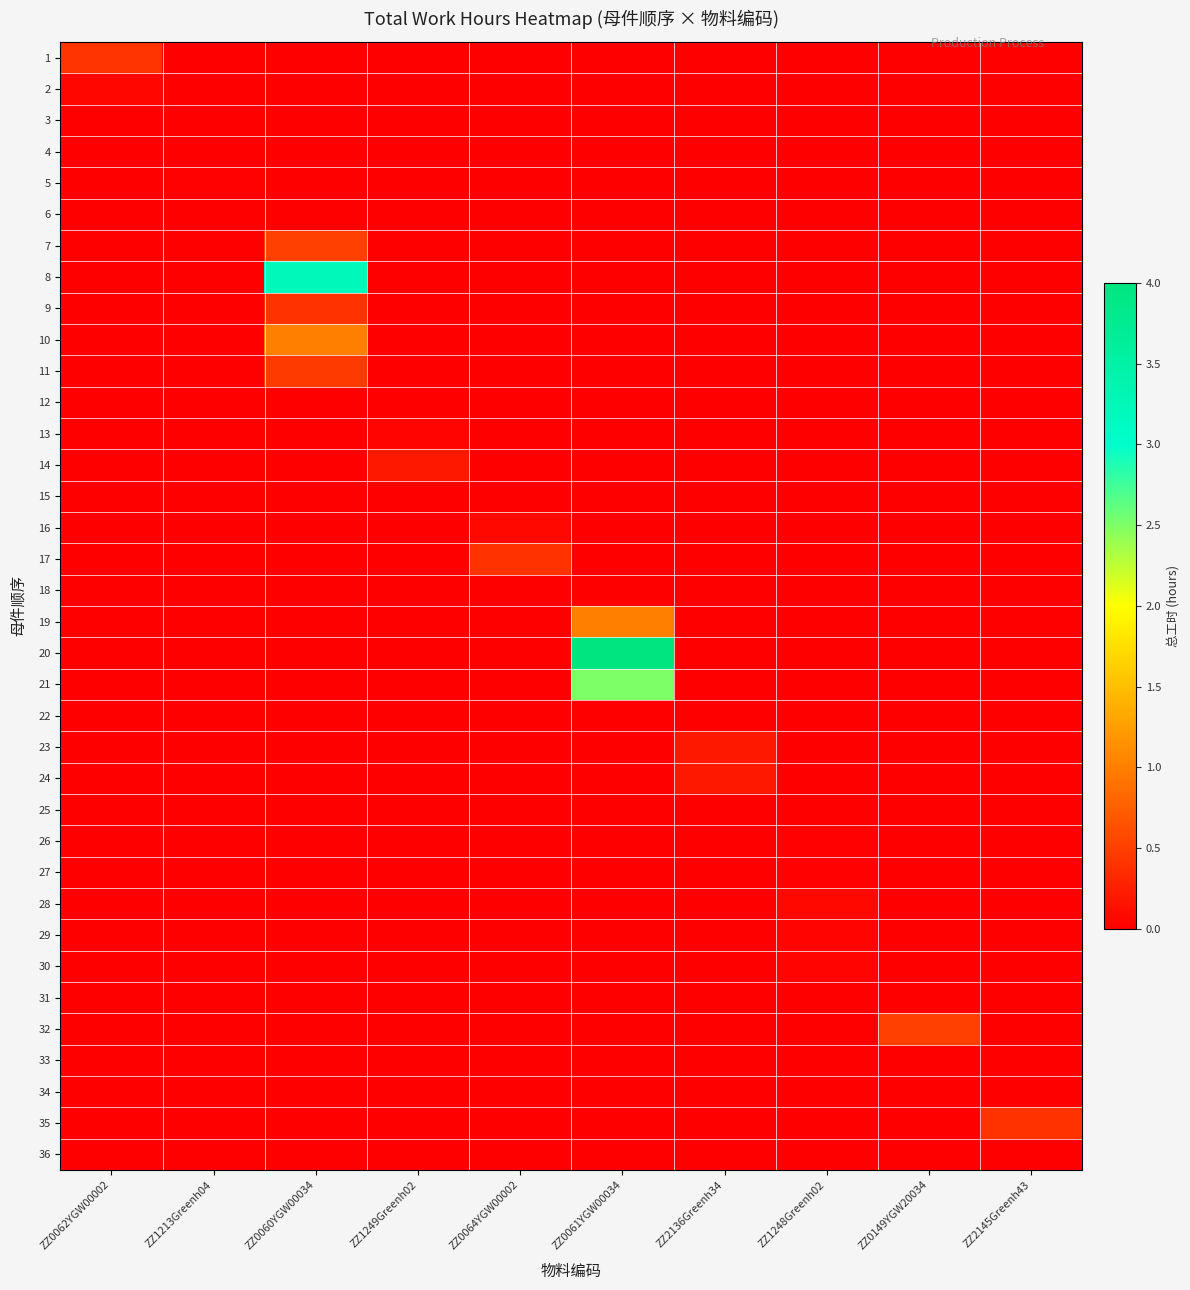

Which label corresponds to the largest value in the chart?

ZZ0061YGW00034